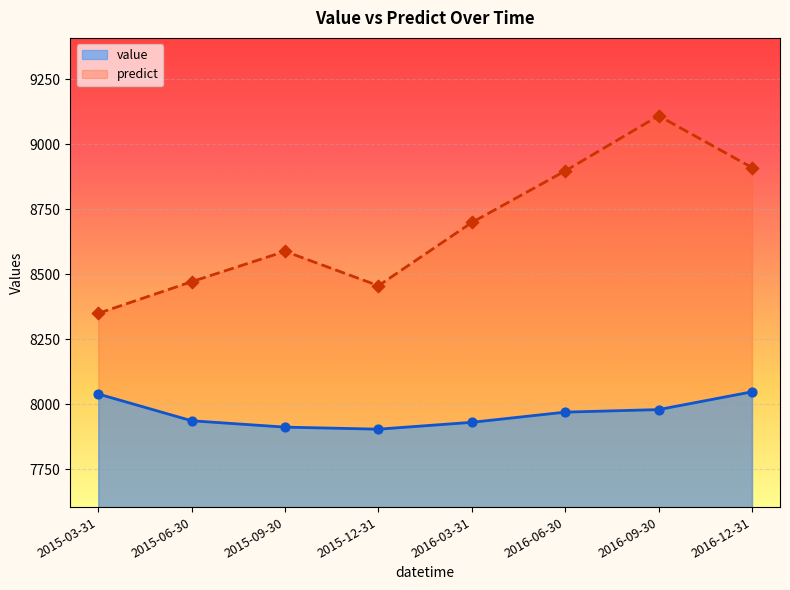

Which series has the largest total across all categories?

predict